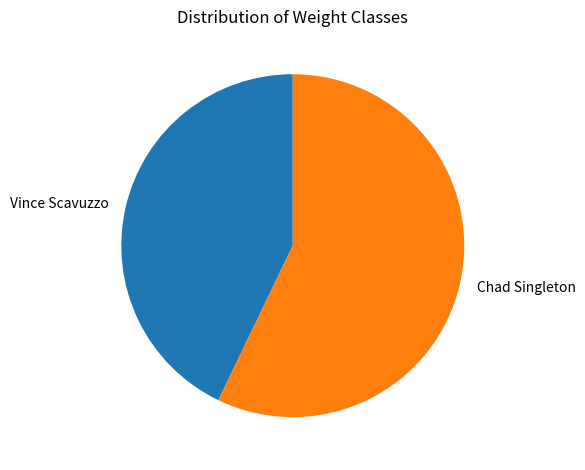

Do Chad Singleton and Vince Scavuzzo together represent more than half of the pie?

Yes